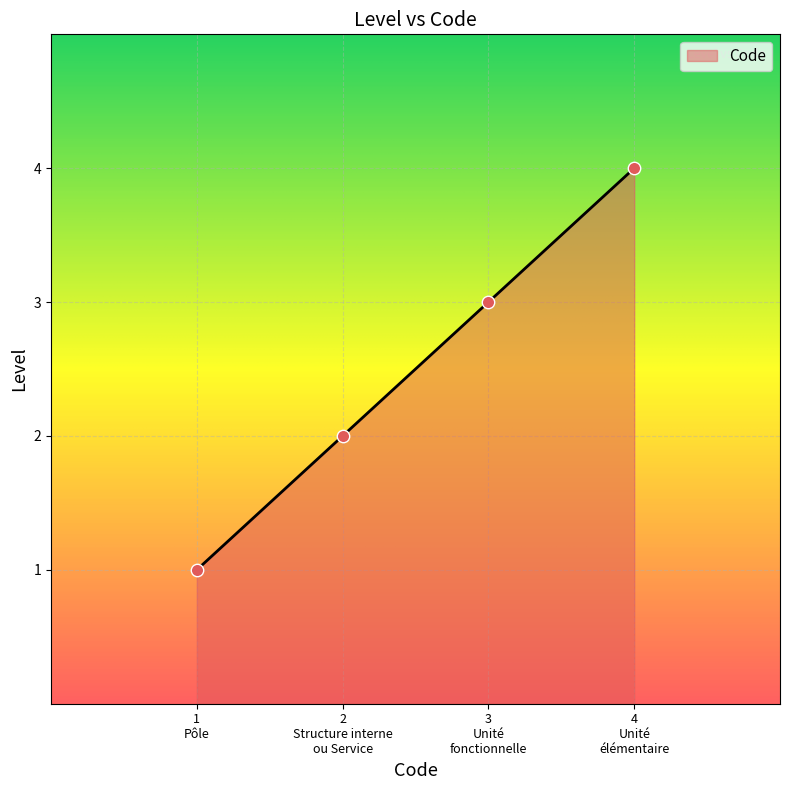

True or false: the data has more than 1 interior local peaks.

False